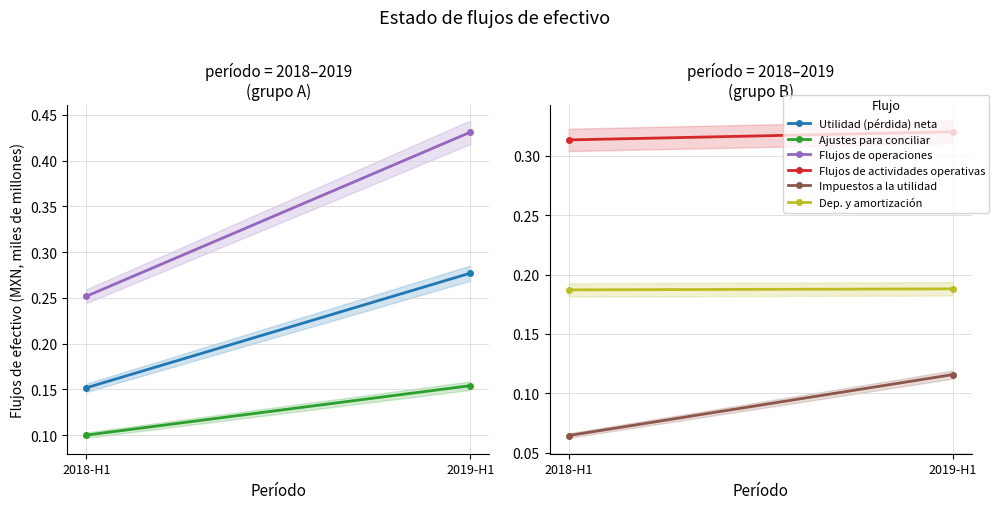

What is the sum of the Flujos de operaciones values at 2019-H1 and 2018-H1?

0.7